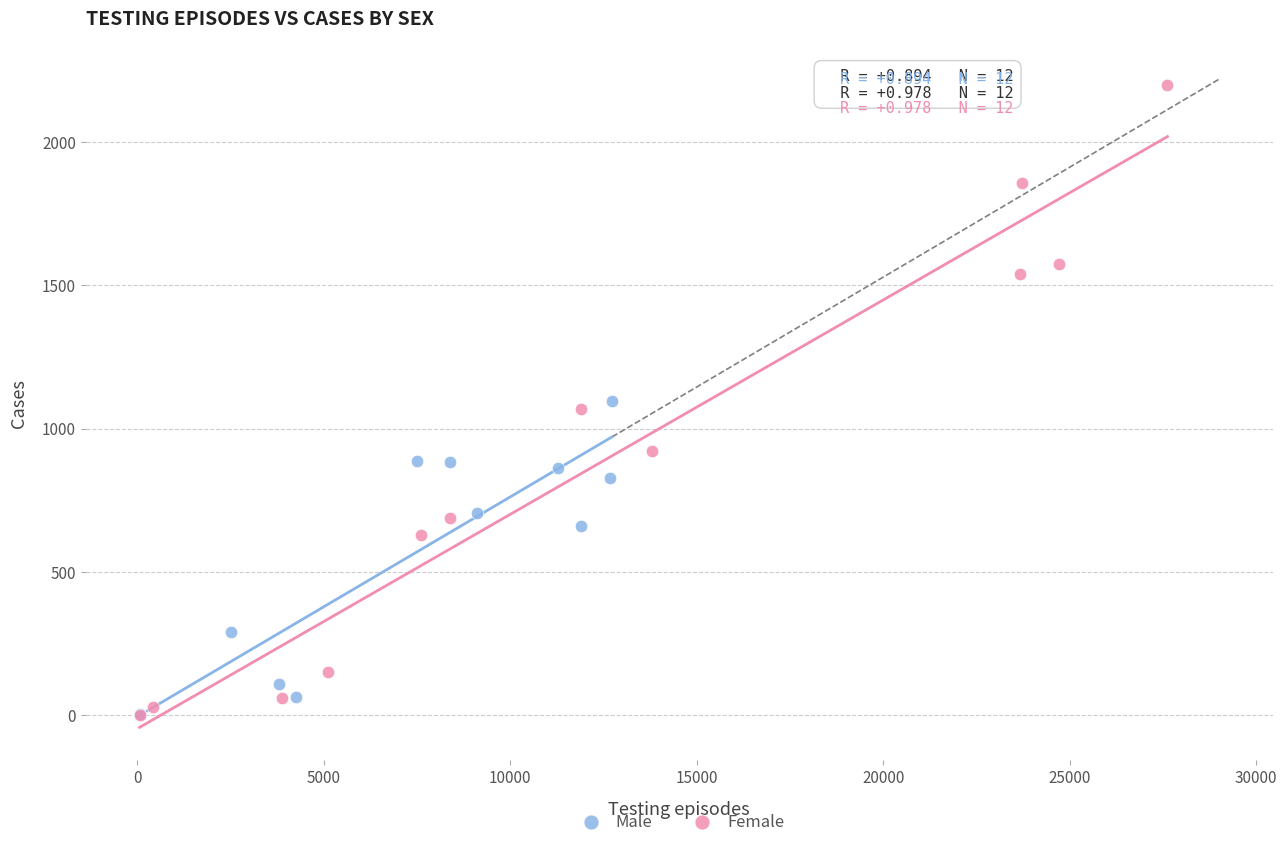

Which series has the widest spread of Y values?

Female